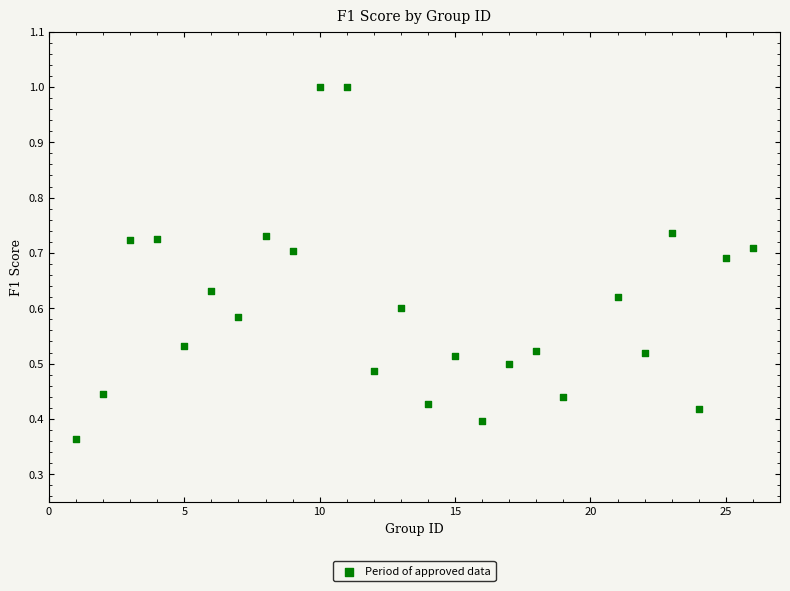

What is the range of X values (max minus min)?

25.0